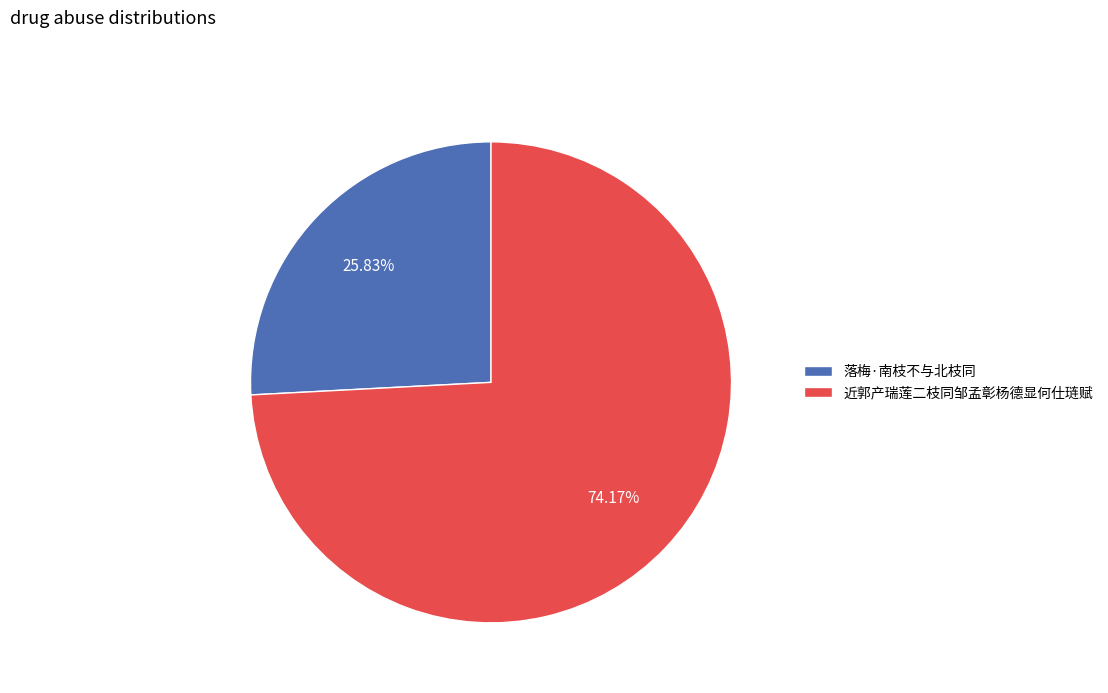

Which slice represents more than half of the pie?

近郭产瑞莲二枝同邹孟彰杨德显何仕琏赋